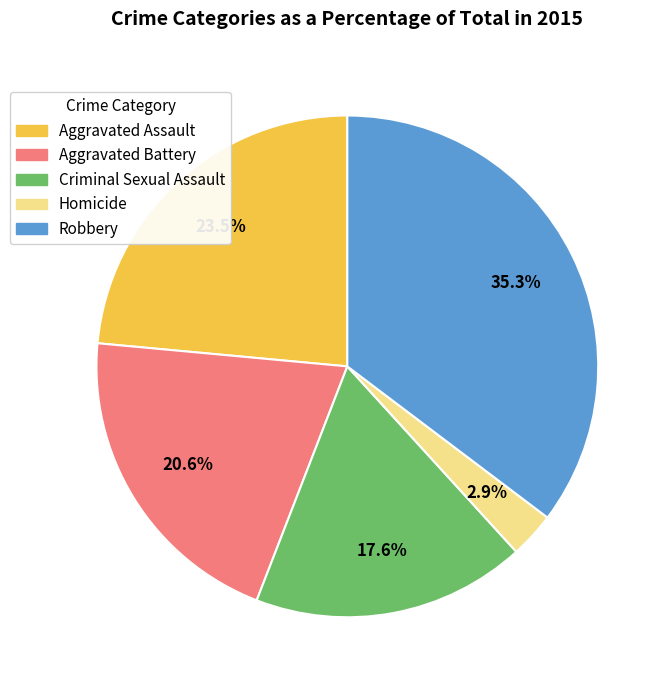

How many slices are in this pie chart?

5